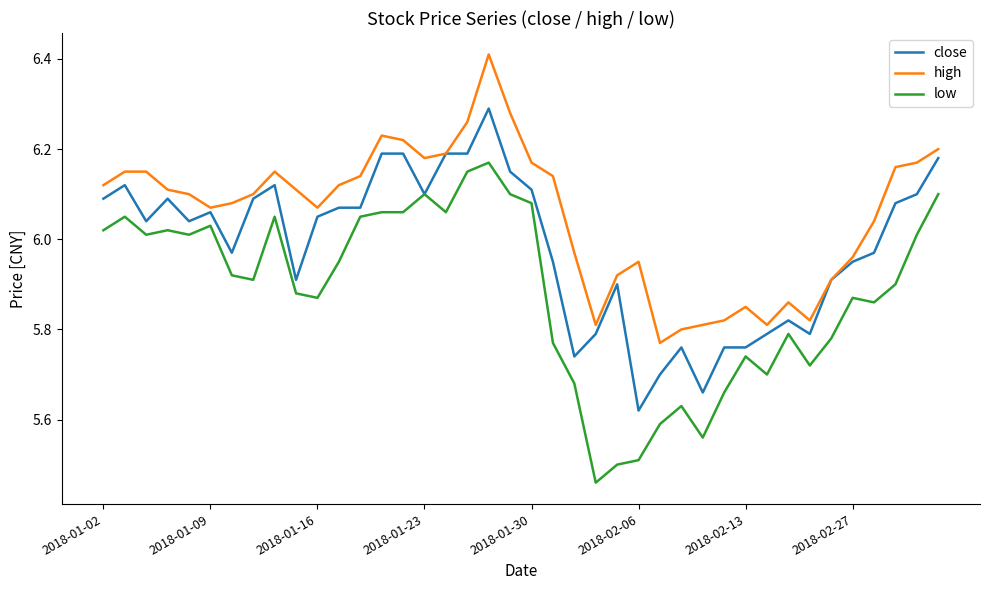

Which series has the largest total across all categories?

high